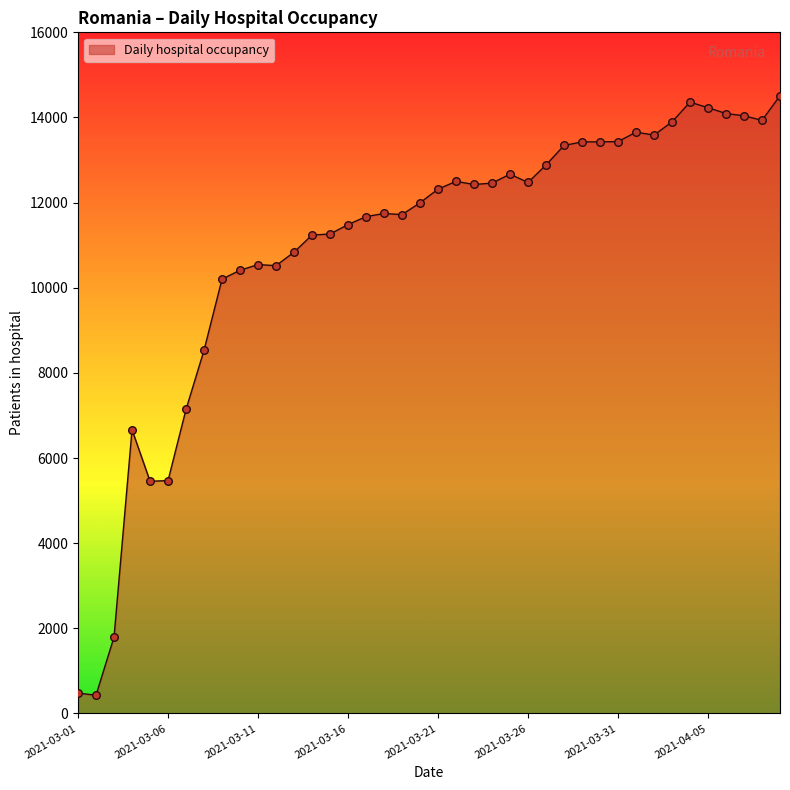

What is the minimum value shown in the chart?

429